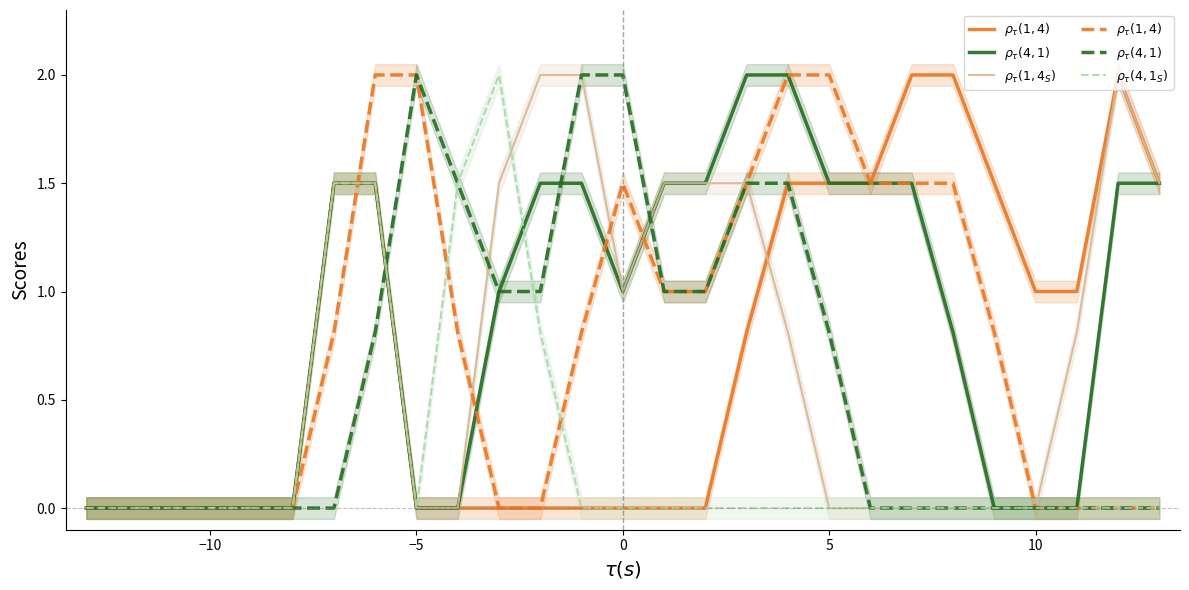

How many times do $\rho_\tau(1,4_S)$ and $\rho_\tau(4,1)$ cross each other?

3